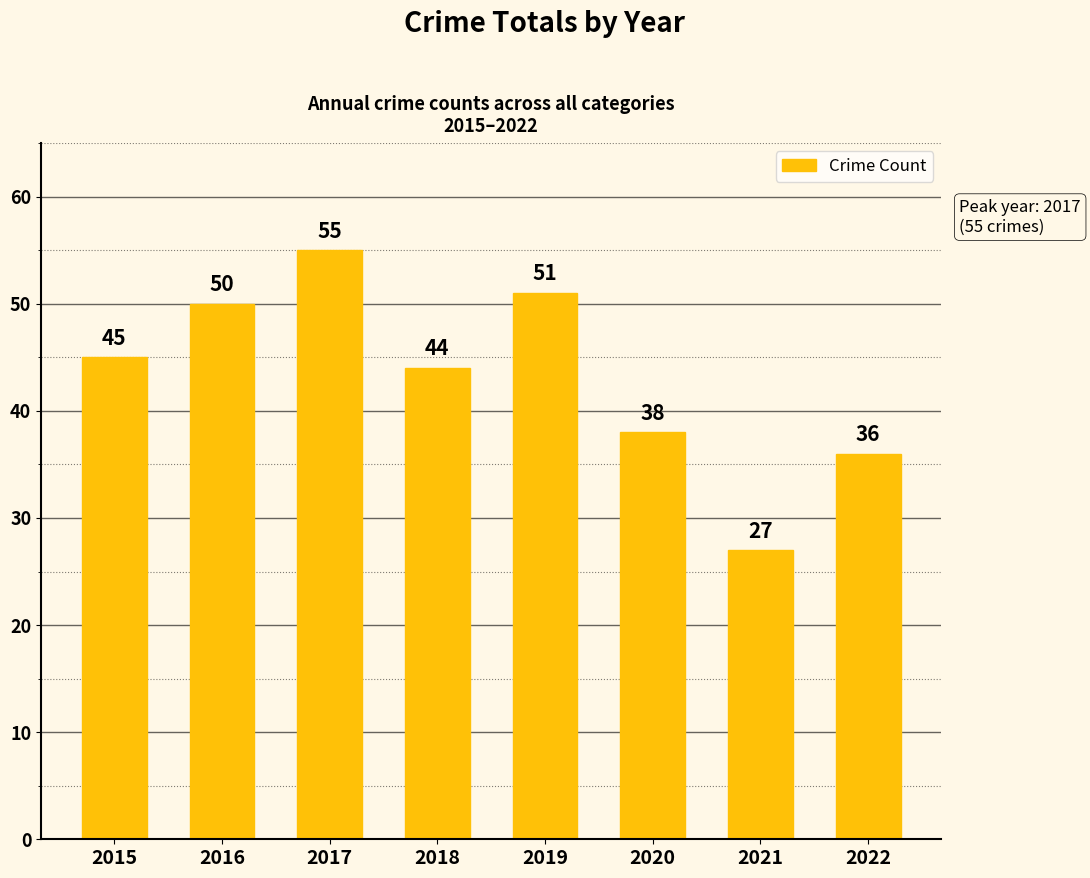

How many data points are less than 45?

4